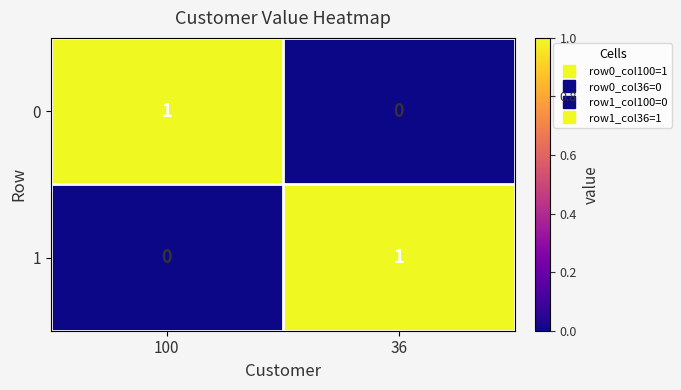

Is the value of 1 at 100 greater than the value of 0 at 100?

No